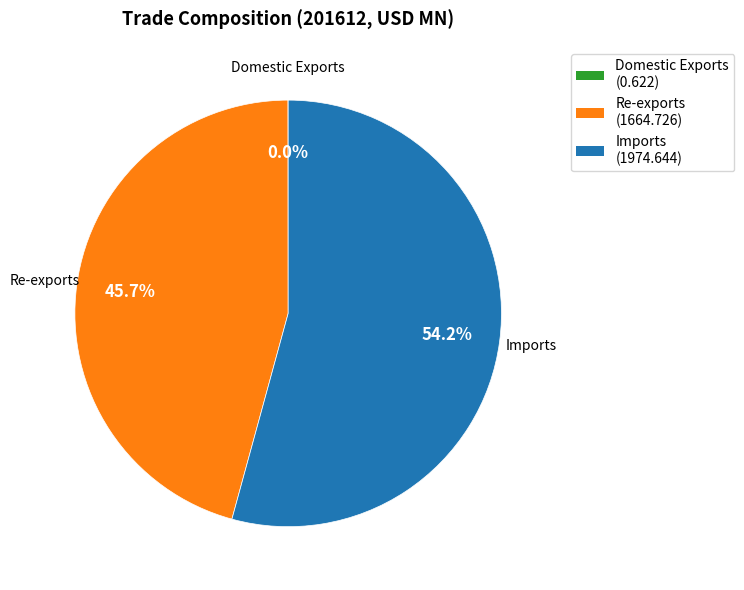

What is the largest slice in the pie chart?

Imports